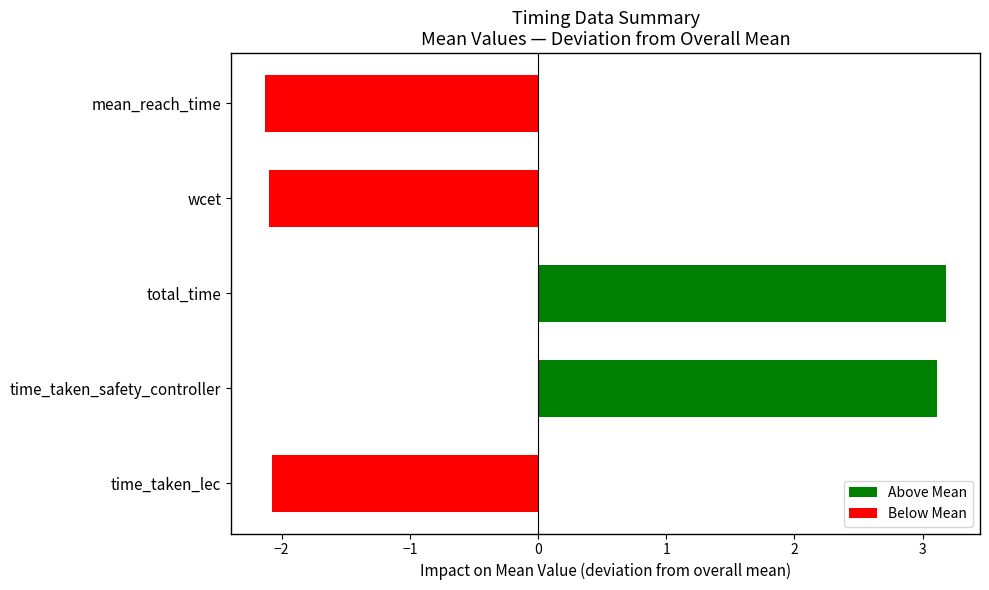

The chart shows a value of -3.5 at time_taken_lec. True or false?

False